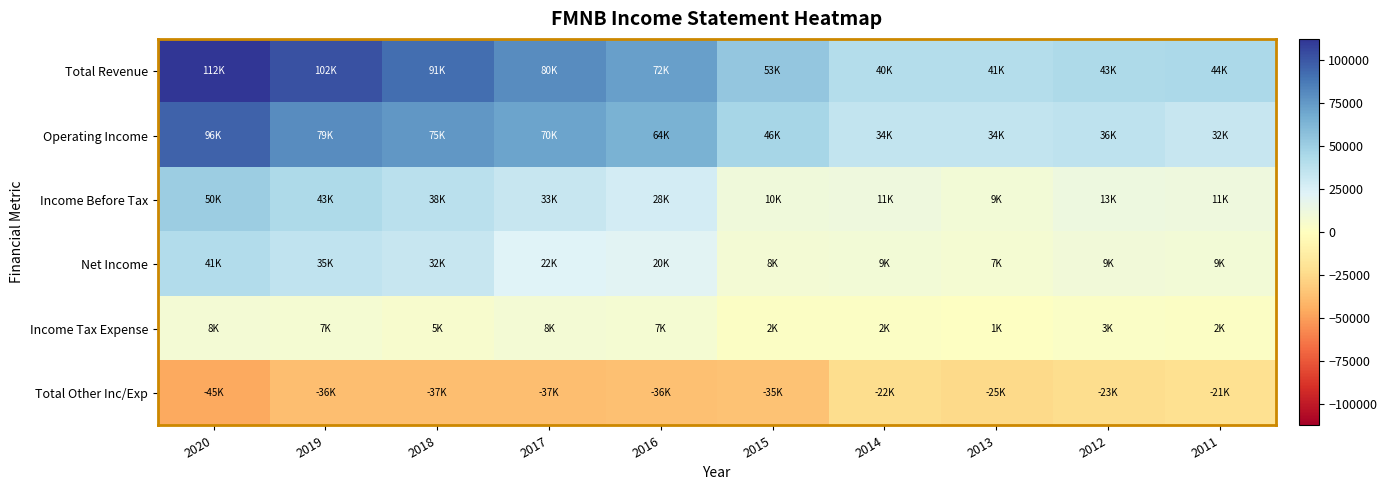

Which series has the largest total across all categories?

Total Revenue